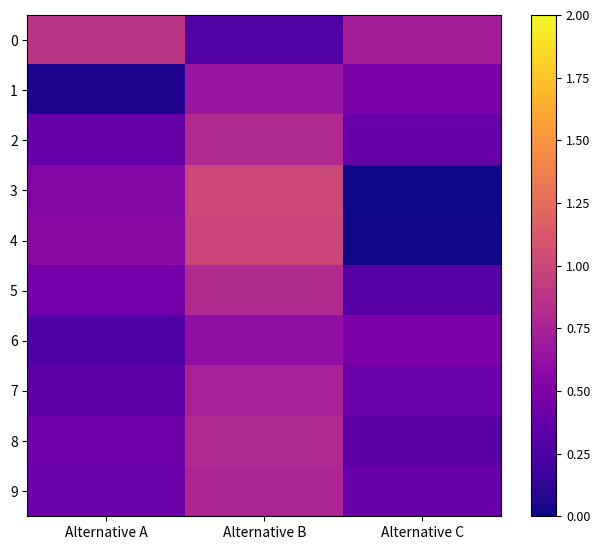

Which category has the lowest value across all series?

Alternative C